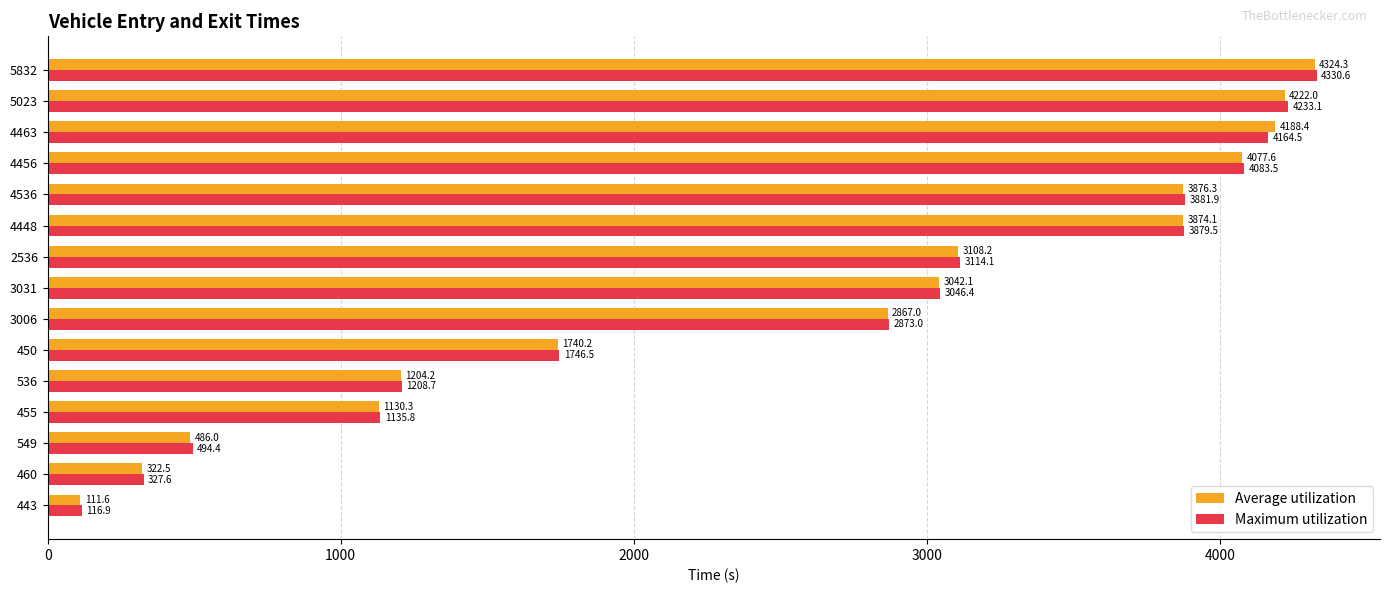

How many data points in Maximum utilization are less than 3046?

7